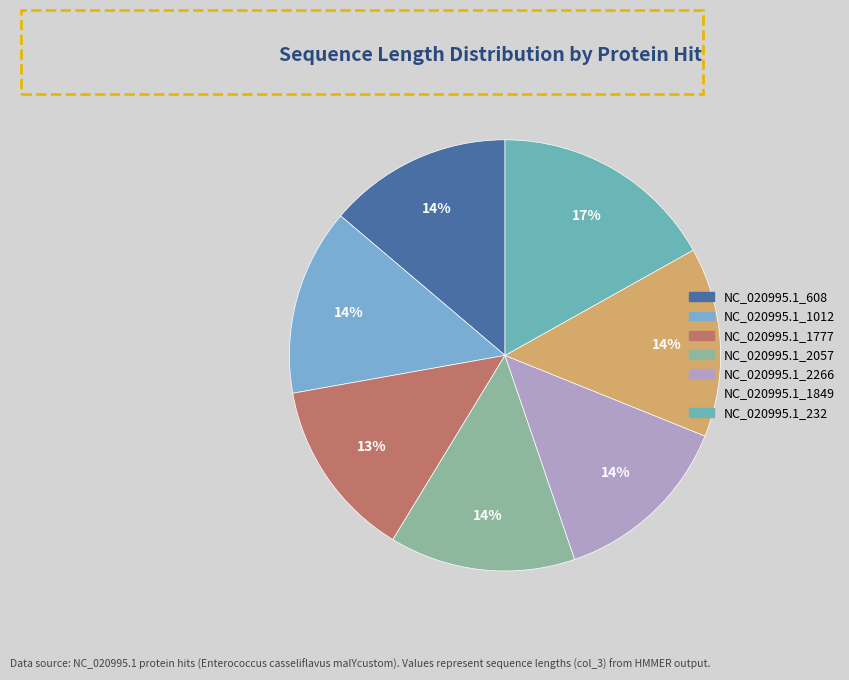

How many slices are in this pie chart?

7